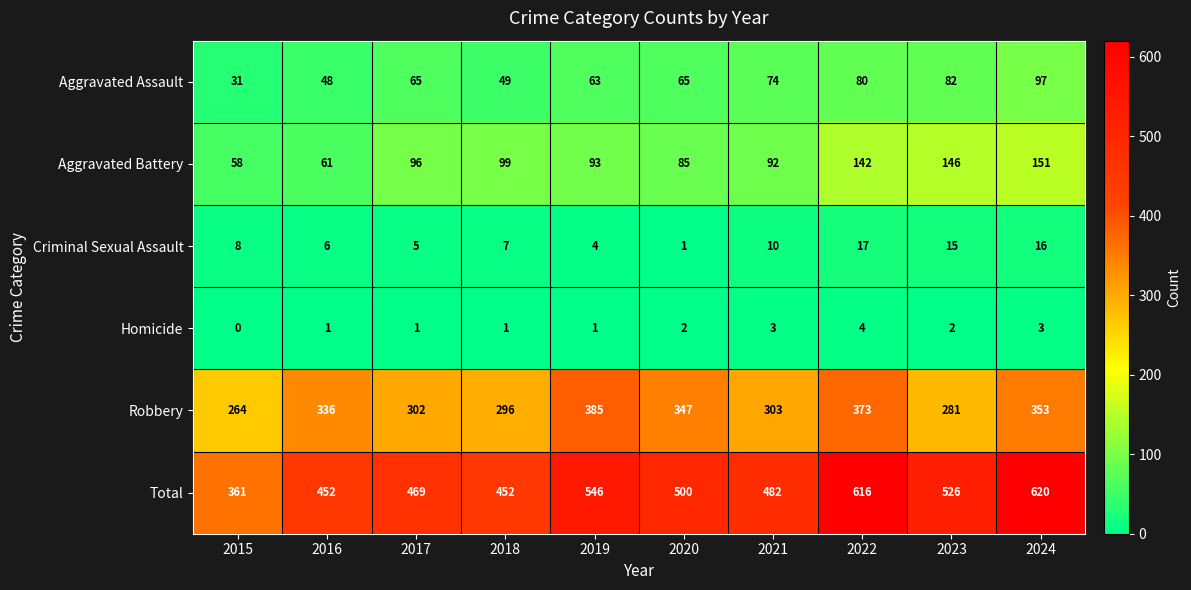

How many series are shown in this chart?

6